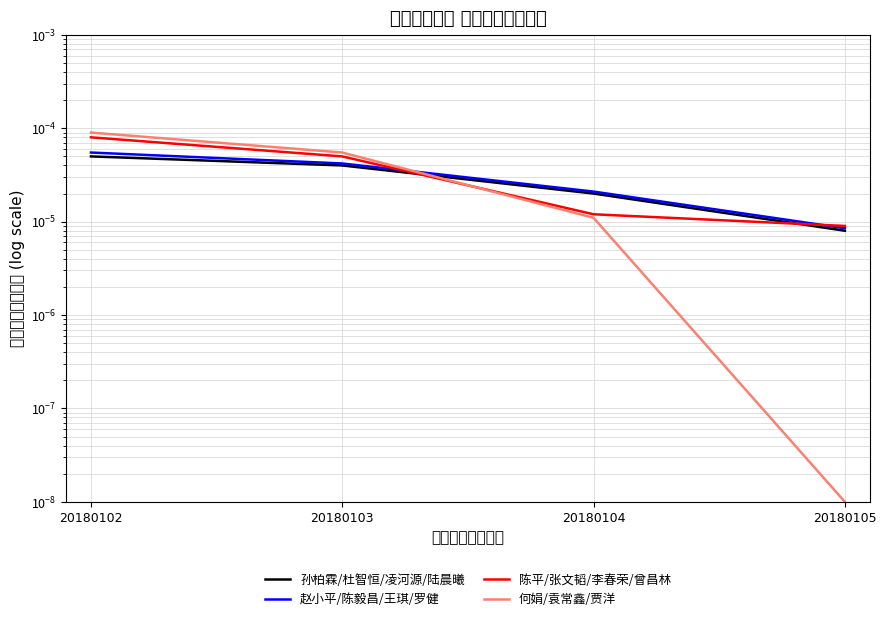

At which category is the sum across all series the highest?

20180102